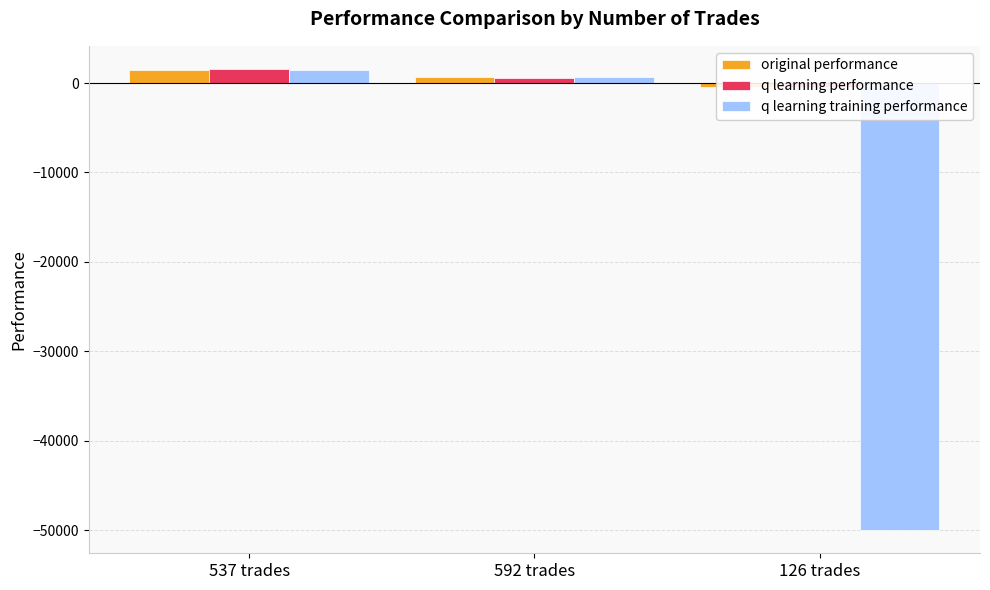

What is the difference between the q learning training performance values at 592 trades and 537 trades?

781.7